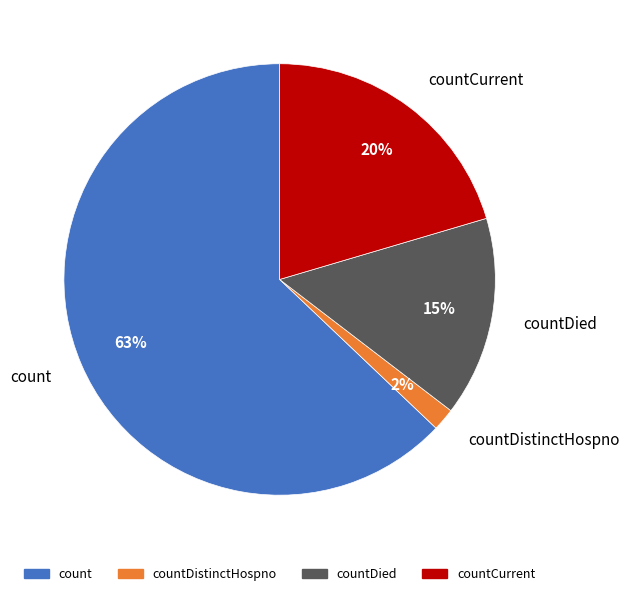

How many slices are in this pie chart?

4